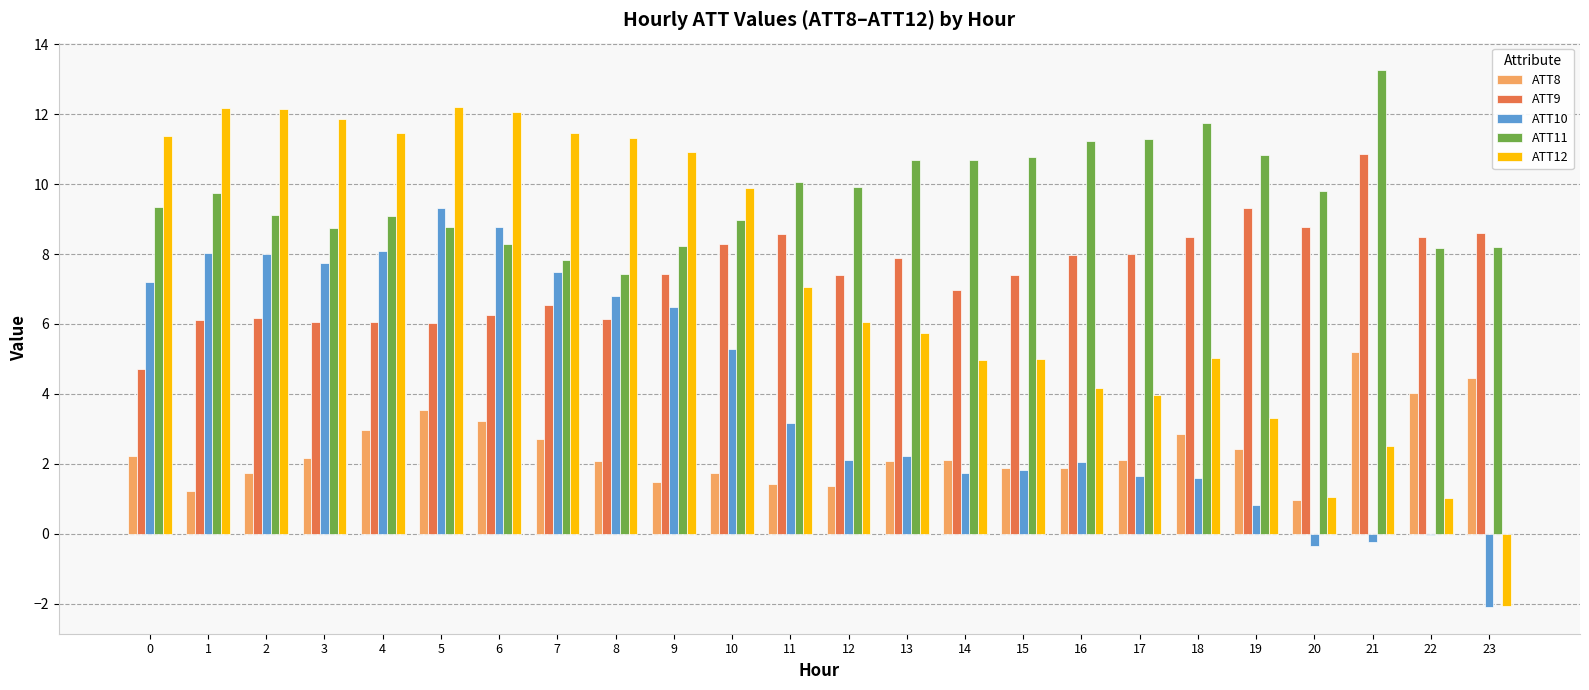

How many data points does each series have?

24